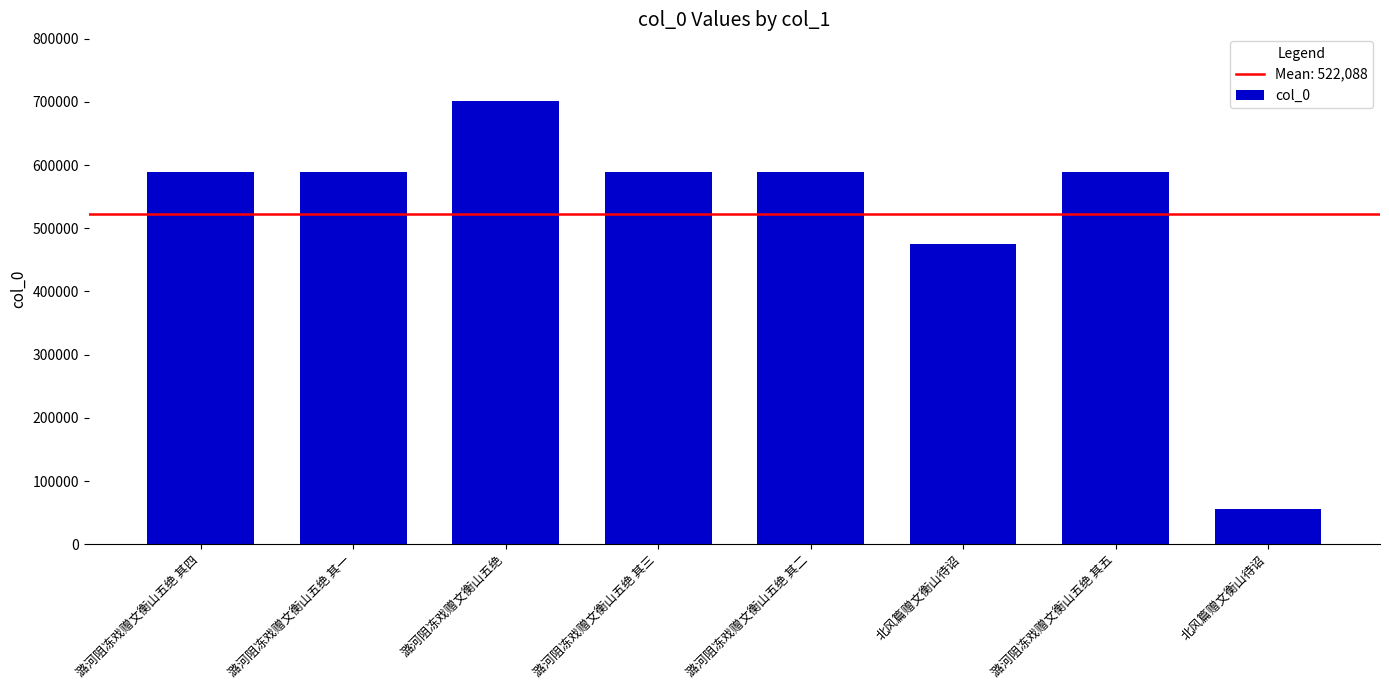

The value at 潞河阻冻戏赠文衡山五绝 其三 is 401535. True or false?

False